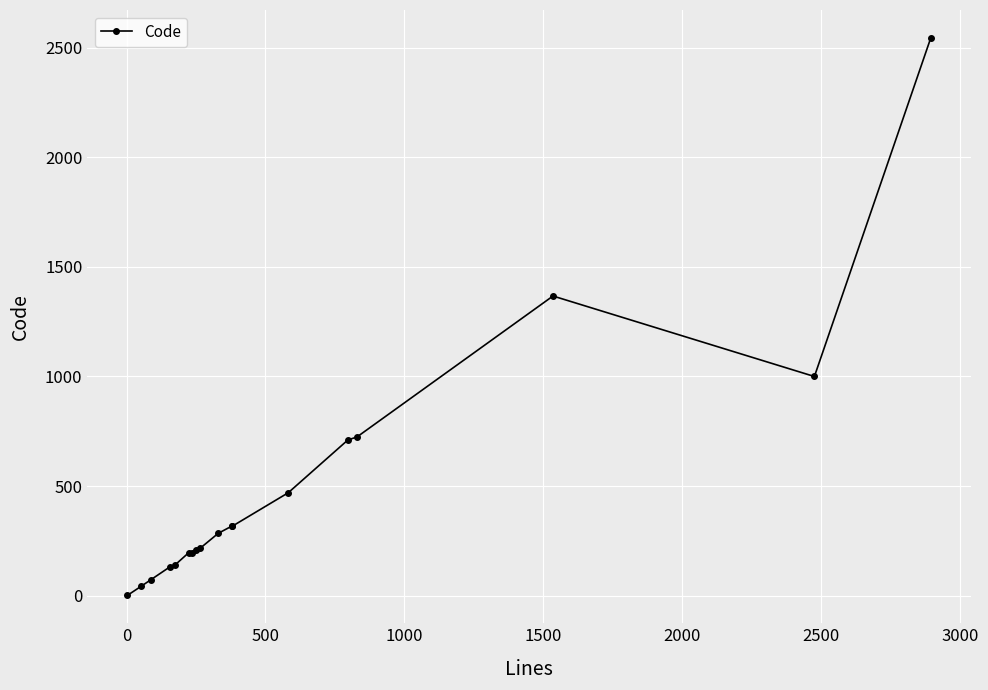

What is the sum of all values?

8945